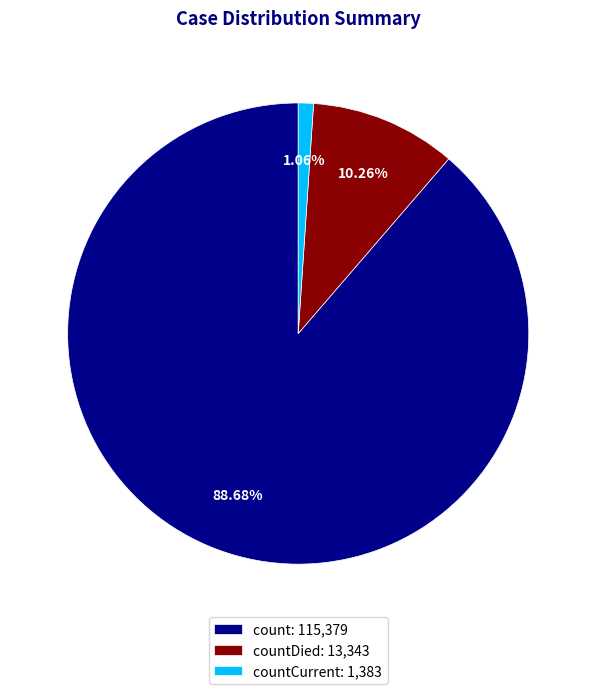

Rank the categories by value from highest to lowest.

count: 115,379, countDied: 13,343, countCurrent: 1,383